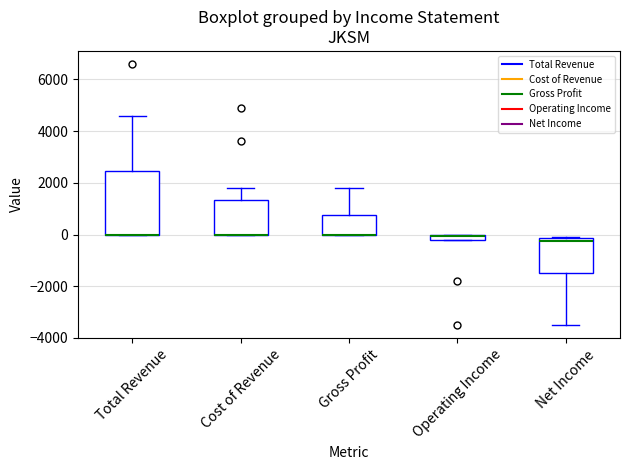

Which box is the tallest, from its lower edge to its upper edge?

Total Revenue